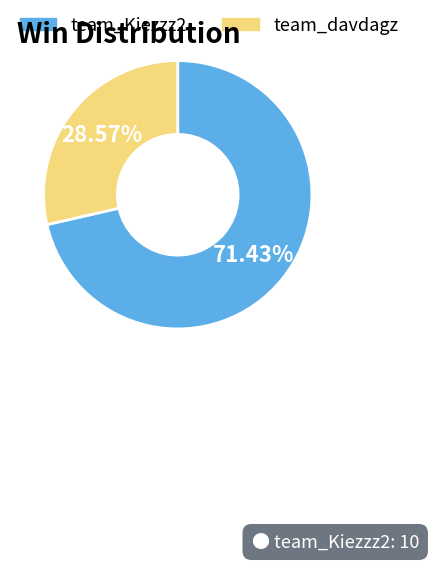

Does any single category account for the majority?

Yes